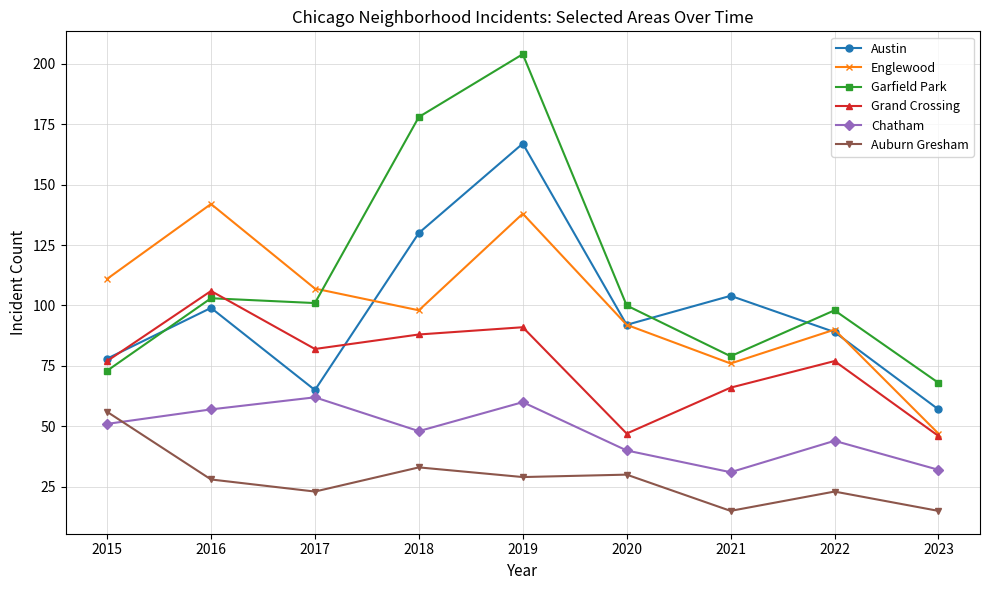

Rank the categories by Englewood value from highest to lowest.

2016, 2019, 2015, 2017, 2018, 2020, 2022, 2021, 2023